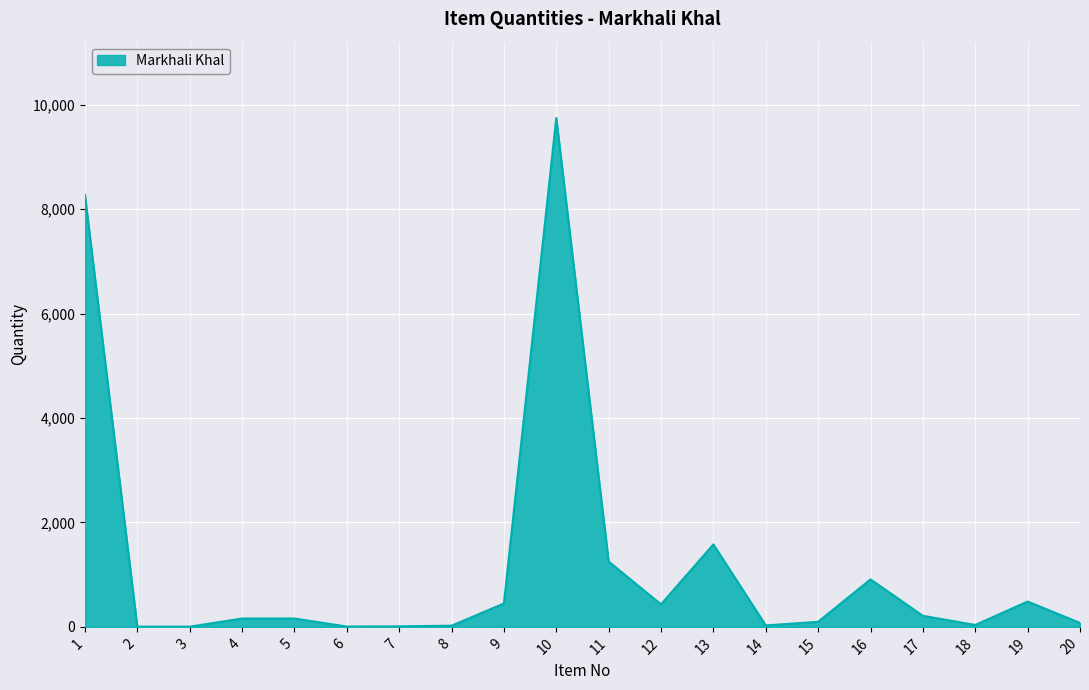

What is the difference between the values at 6 and 19?

479.1